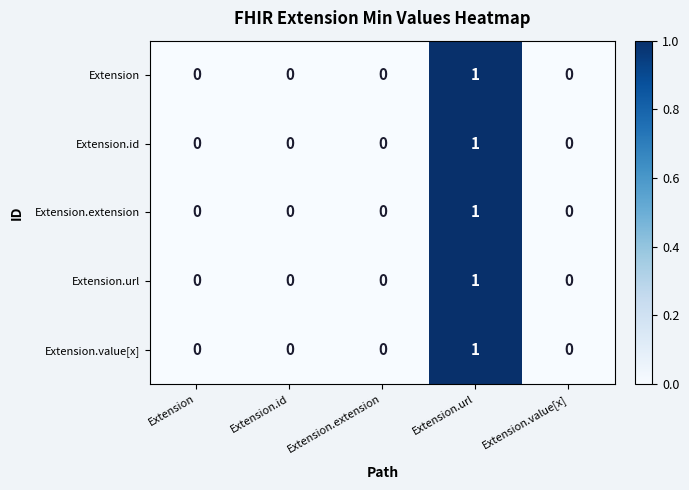

How many Extension.id values are between 0 and 1?

5